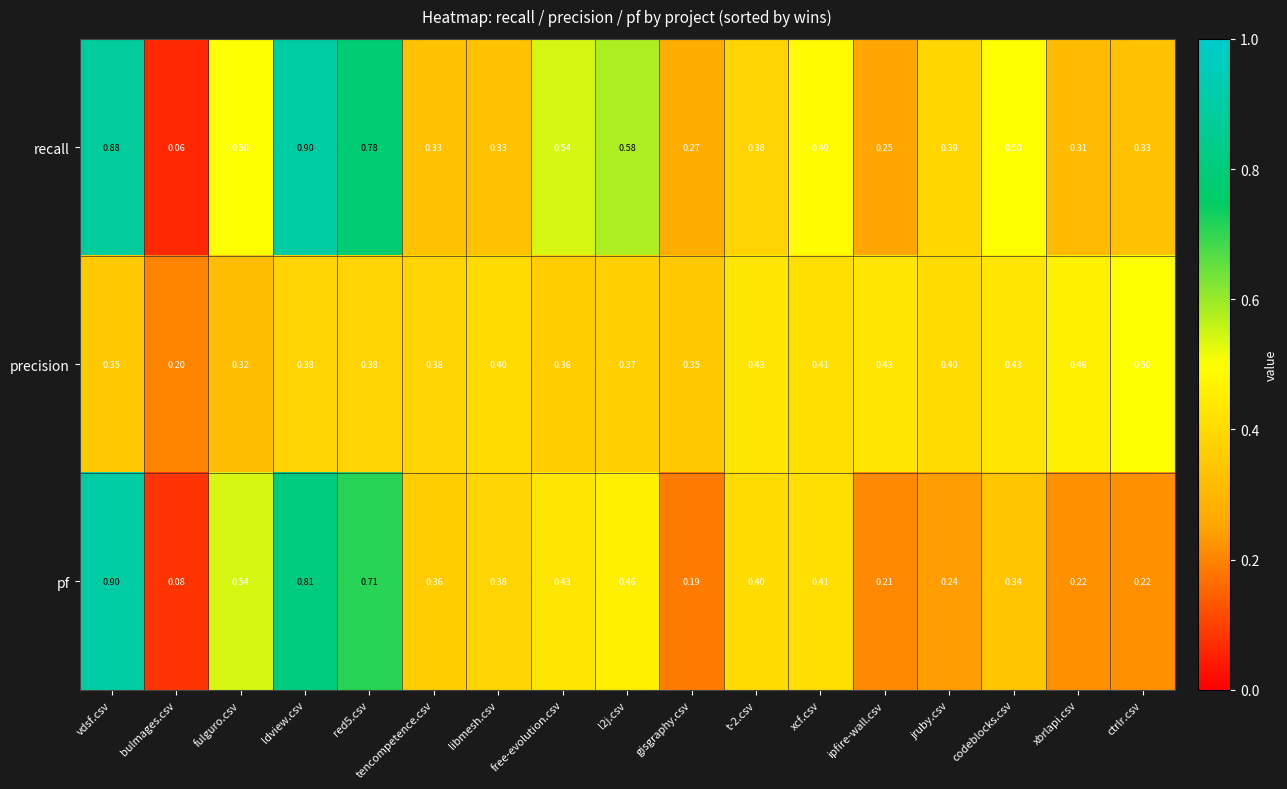

Which series changed the most between bulmages.csv and fulguro.csv?

pf